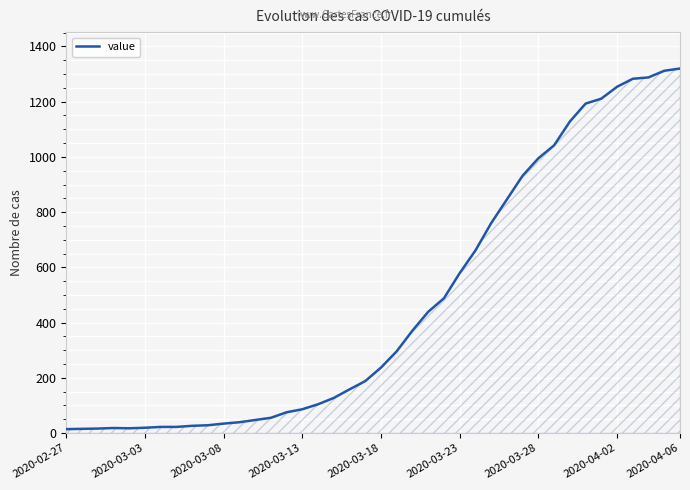

Does the chart have visible grid lines?

Yes